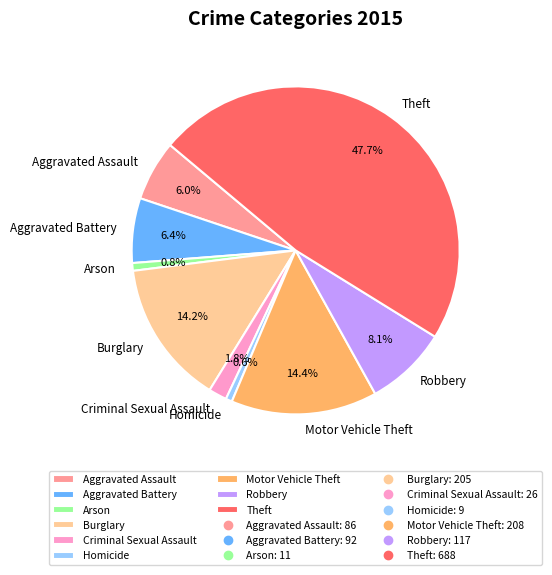

Is it true that Homicide is 1% of the pie?

True